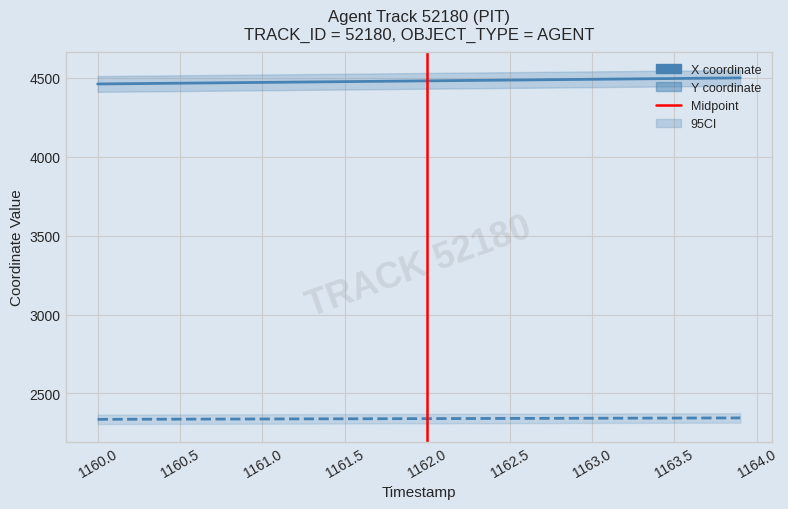

The value of Y at 12 is 3462.9. True or false?

False